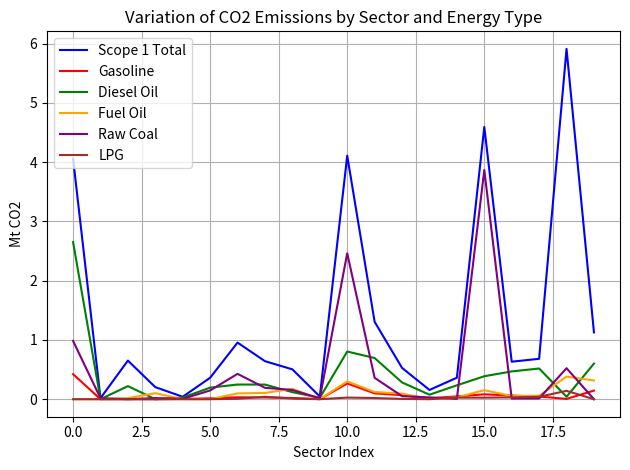

Which series has the largest range (max minus min)?

Scope 1 Total